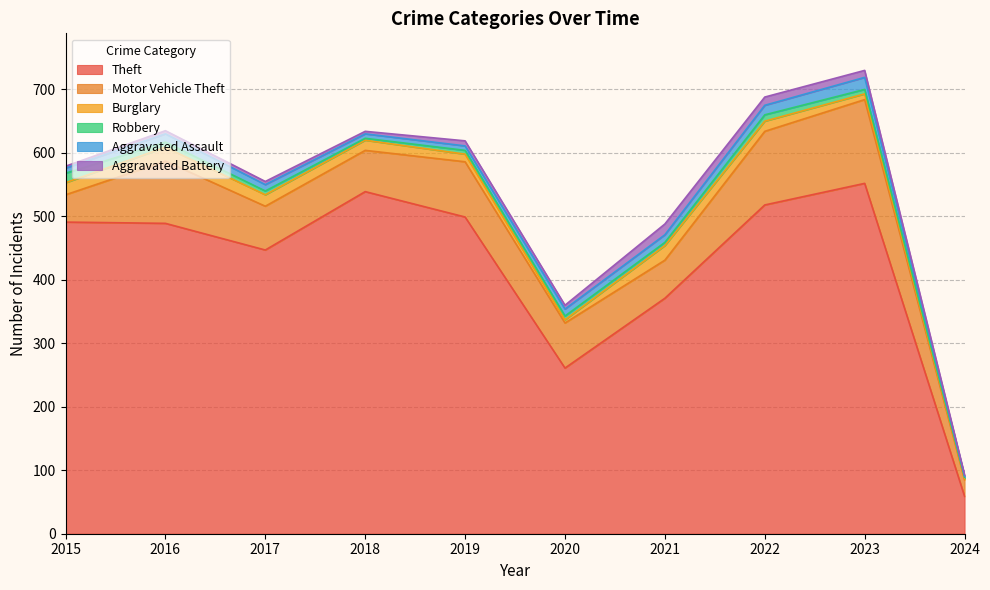

How many lines are shown in the chart?

6